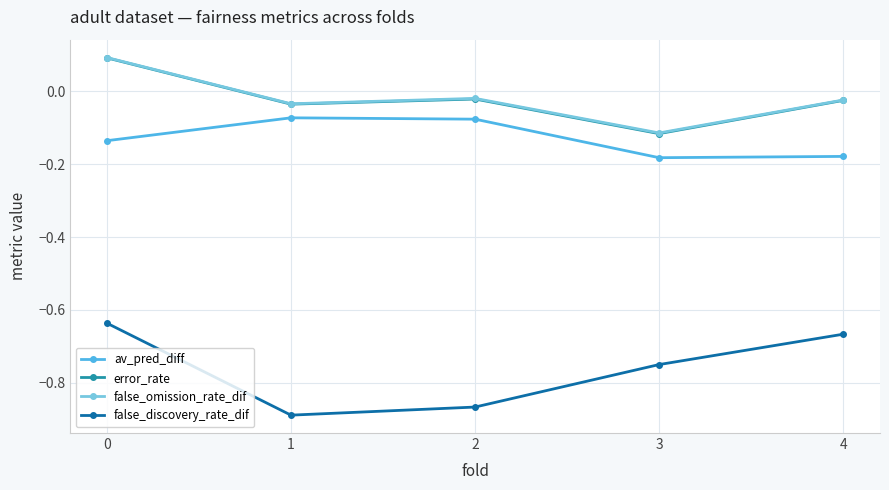

The value of av_pred_diff at 1 is -0.0. True or false?

False